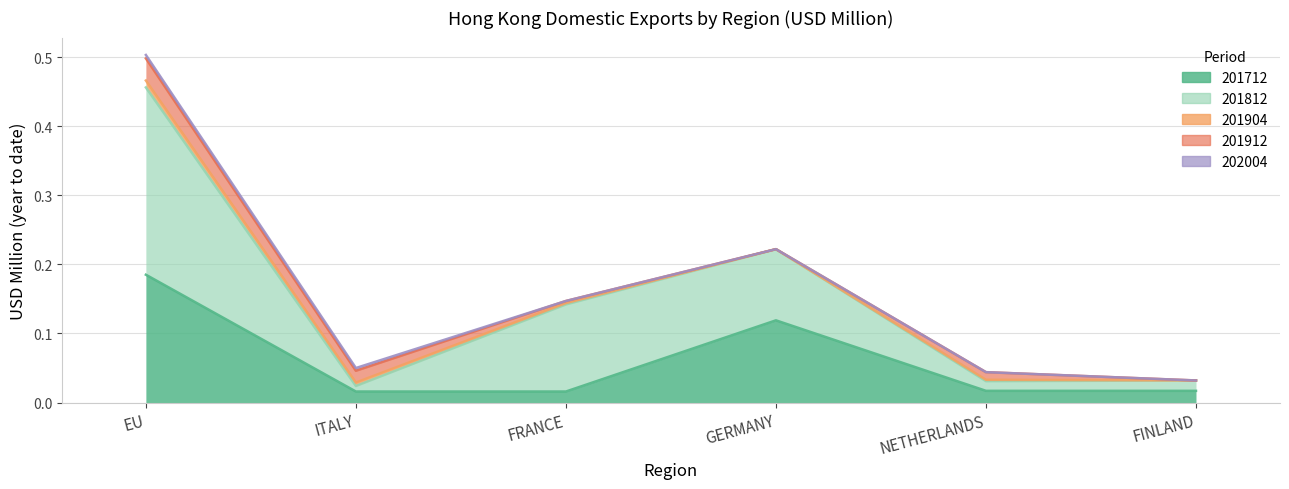

Which series has the largest total across all categories?

201812